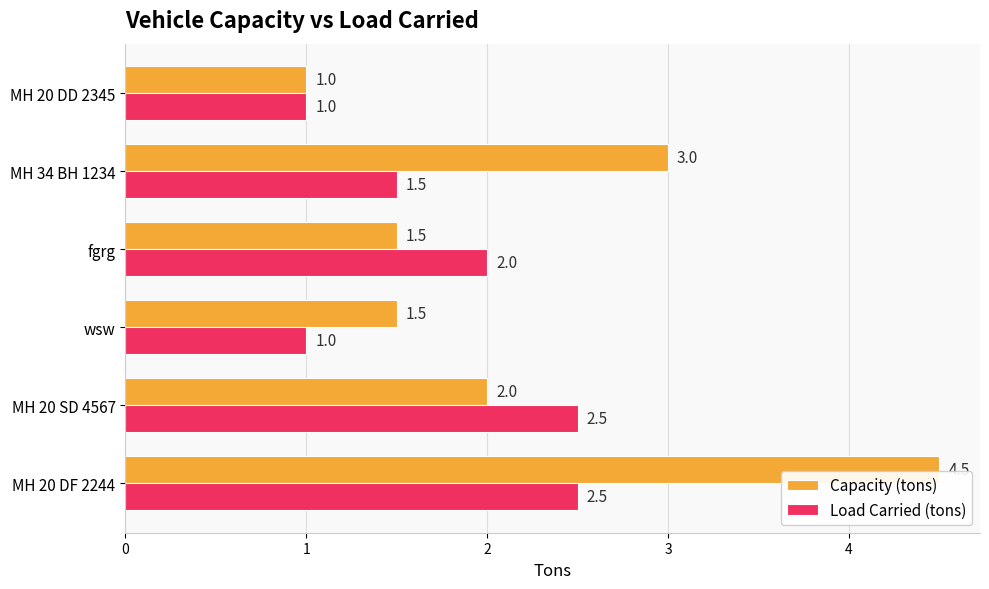

What is the total value across all series at MH 34 BH 1234?

4.5